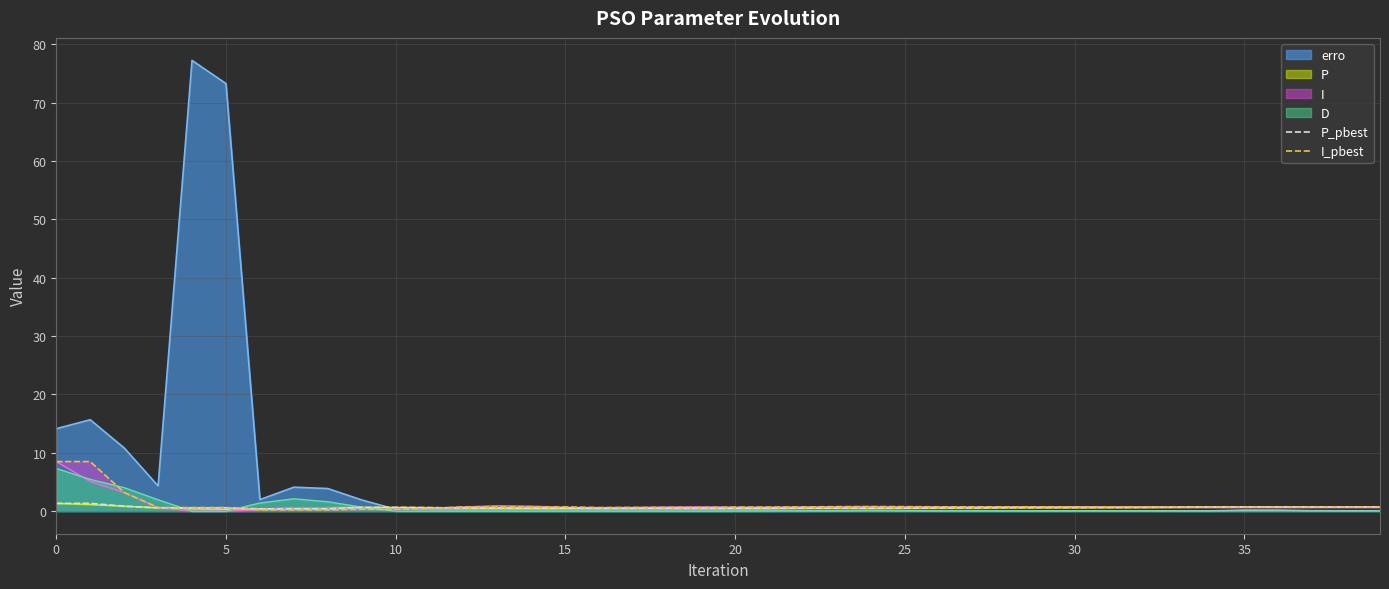

What is the highest value of the P_pbest series?

1.3